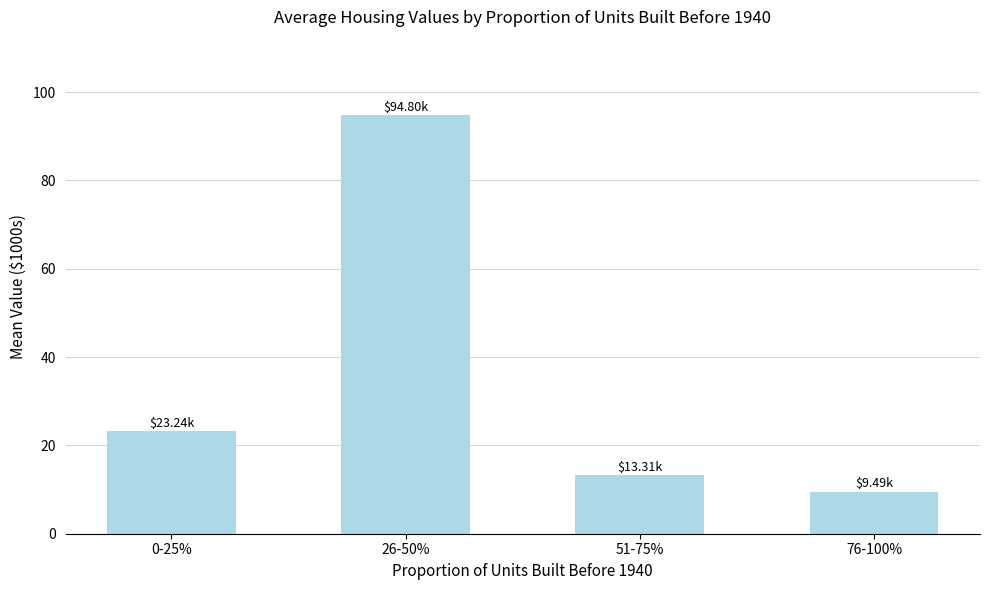

What is the average value?

35.2